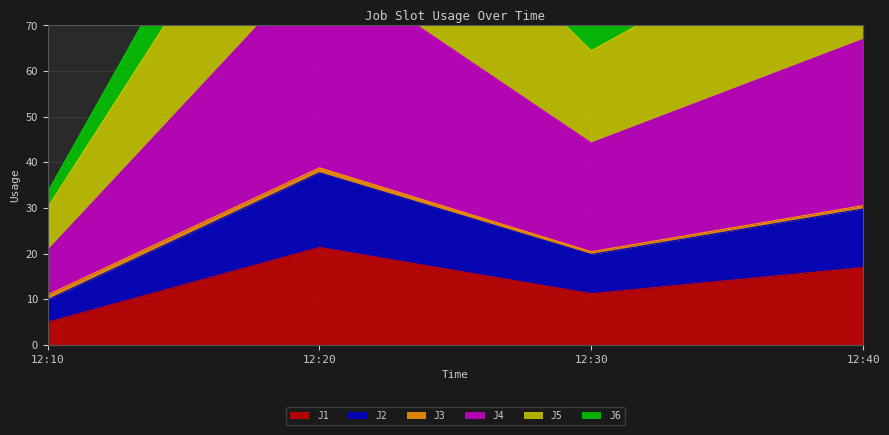

List the labels in order of J1 value, largest first.

12:20, 12:40, 12:30, 12:10